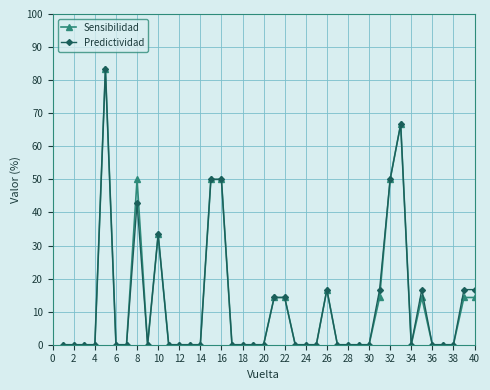

True or false: Sensibilidad has more than 2 points higher than both neighbors.

True